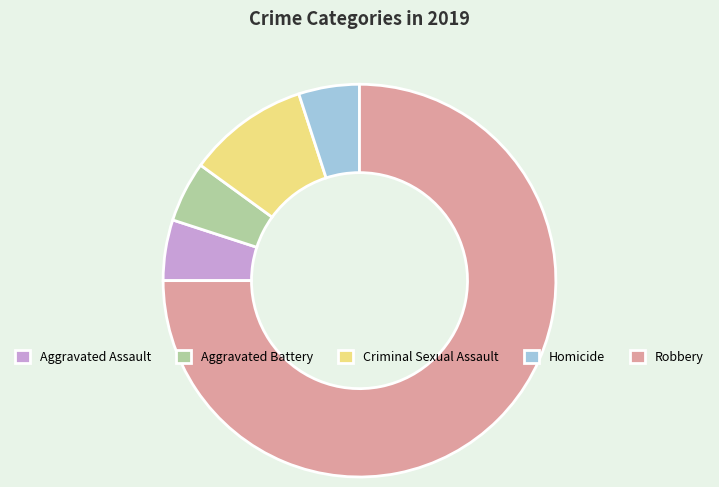

Combined, do Homicide and Criminal Sexual Assault account for over 50%?

No